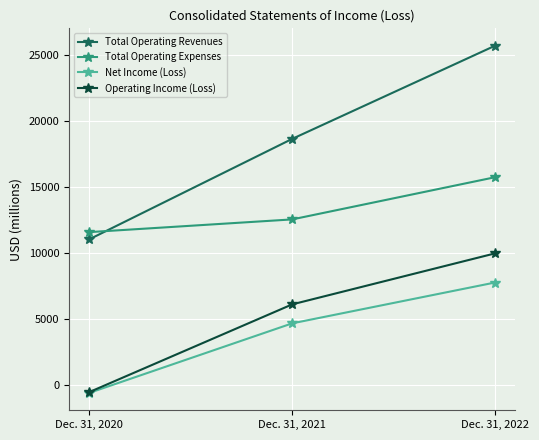

What is the minimum value shown in the chart?

-605